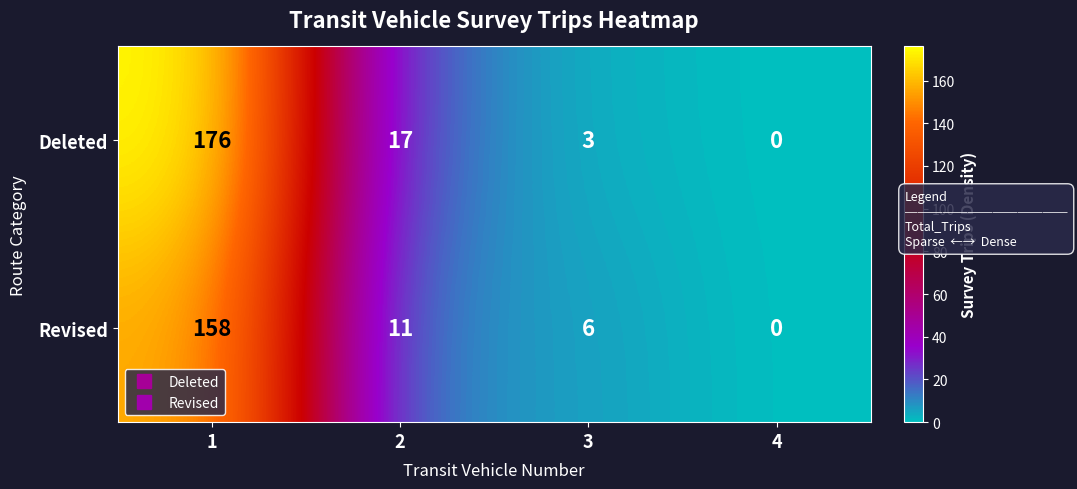

At how many categories does at least one series exceed 104?

1